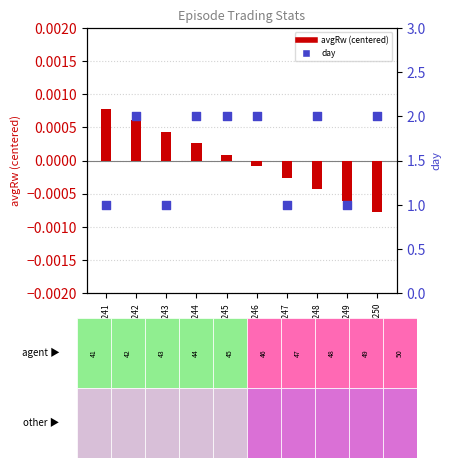

Which series reaches the minimum Y coordinate?

avgRw (centered)